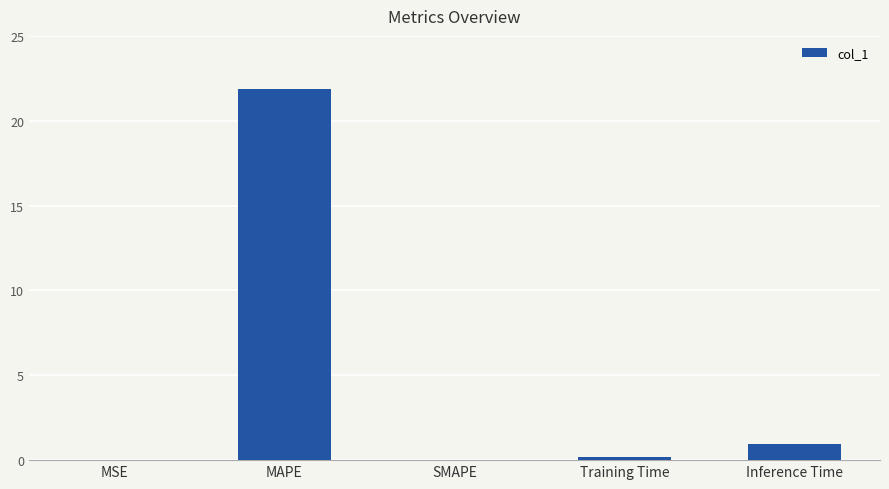

At which label is the value closest to 10?

Inference Time